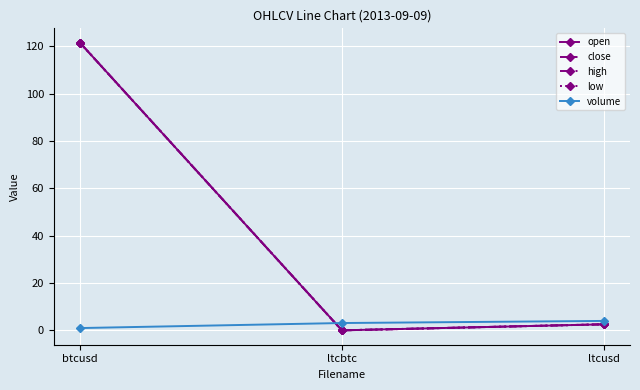

At ltcusd, list the series in order from largest to smallest.

volume, open, close, high, low